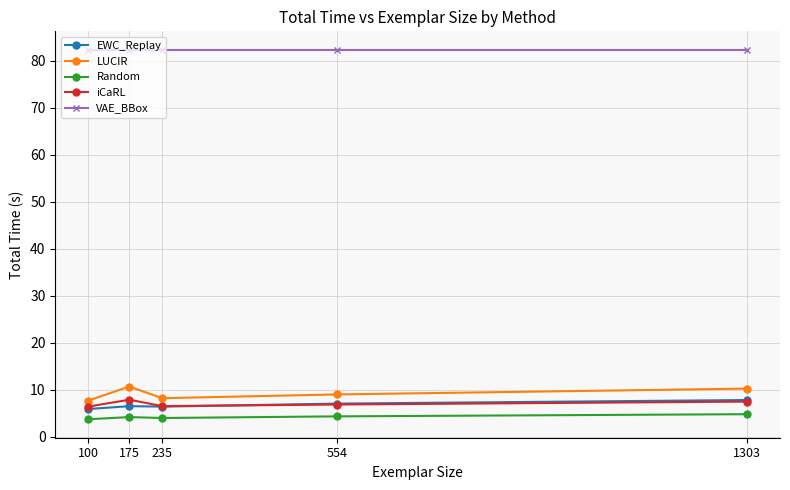

True or false: EWC_Replay has a value of 7.8 at 1303.

True